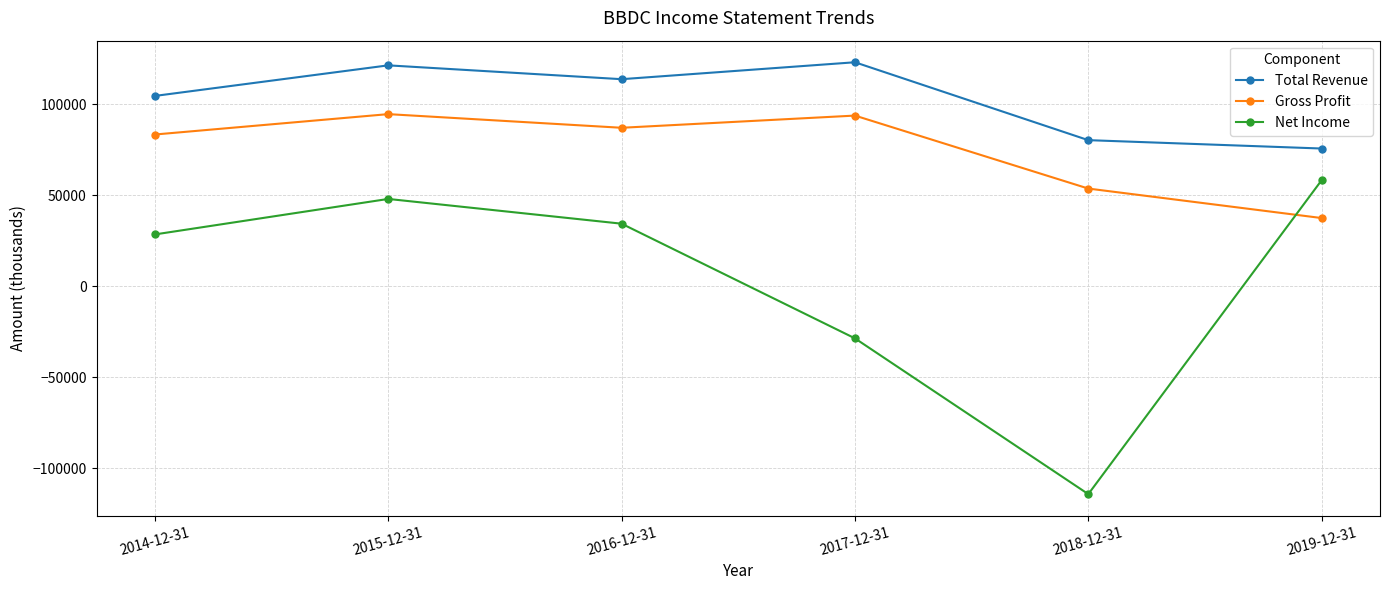

What is the spread (max minus min) of values at 2017-12-31?

151700